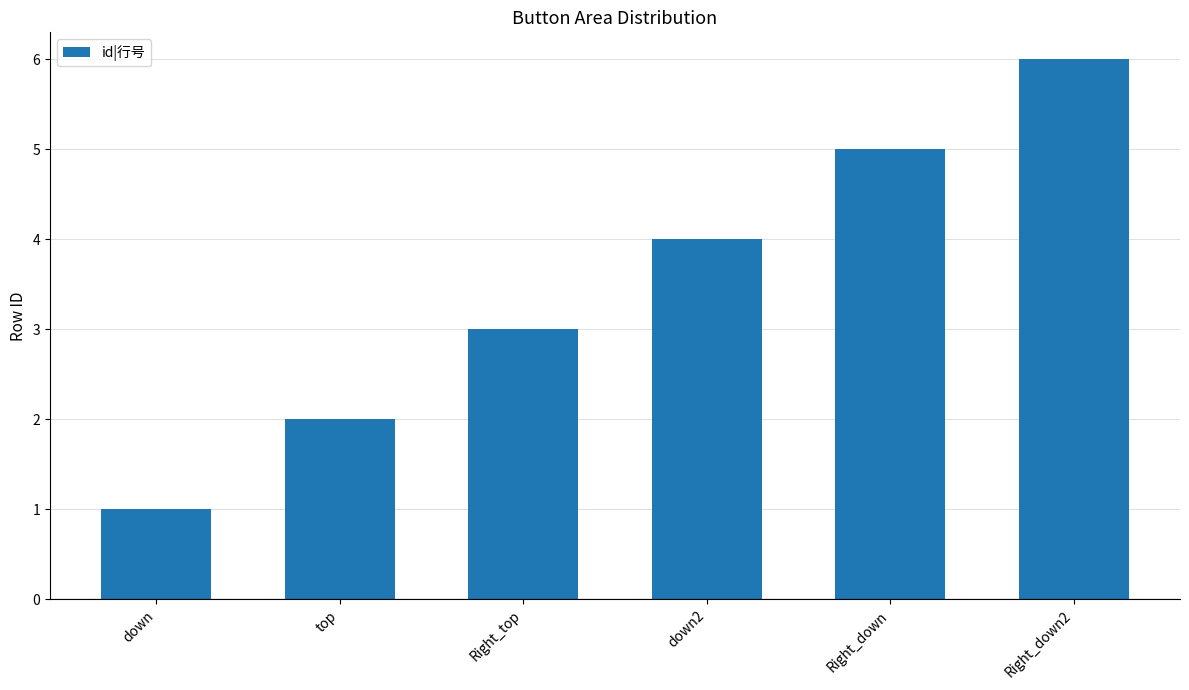

Count the values in the range 2 to 5.

4